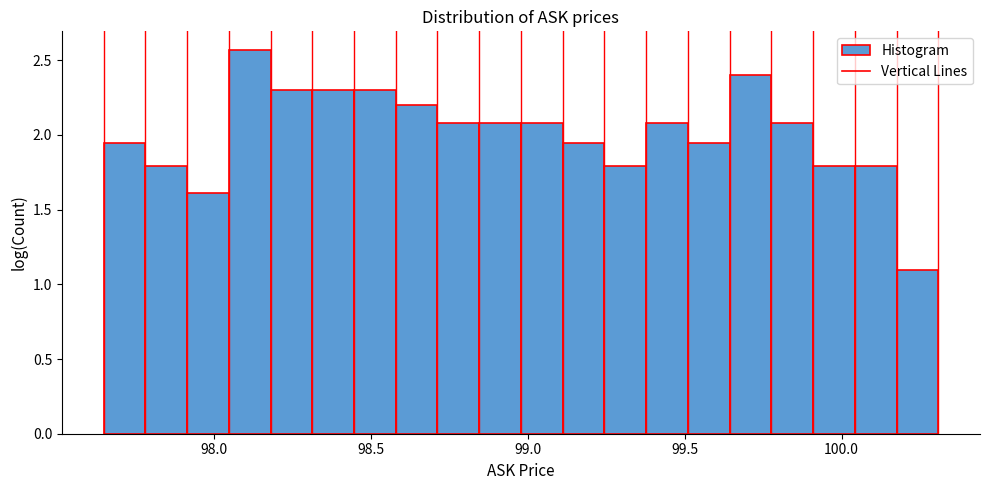

Around what value on the x-axis is the tallest bar? Give the approximate position of its centre, as read against the axis.

98.10